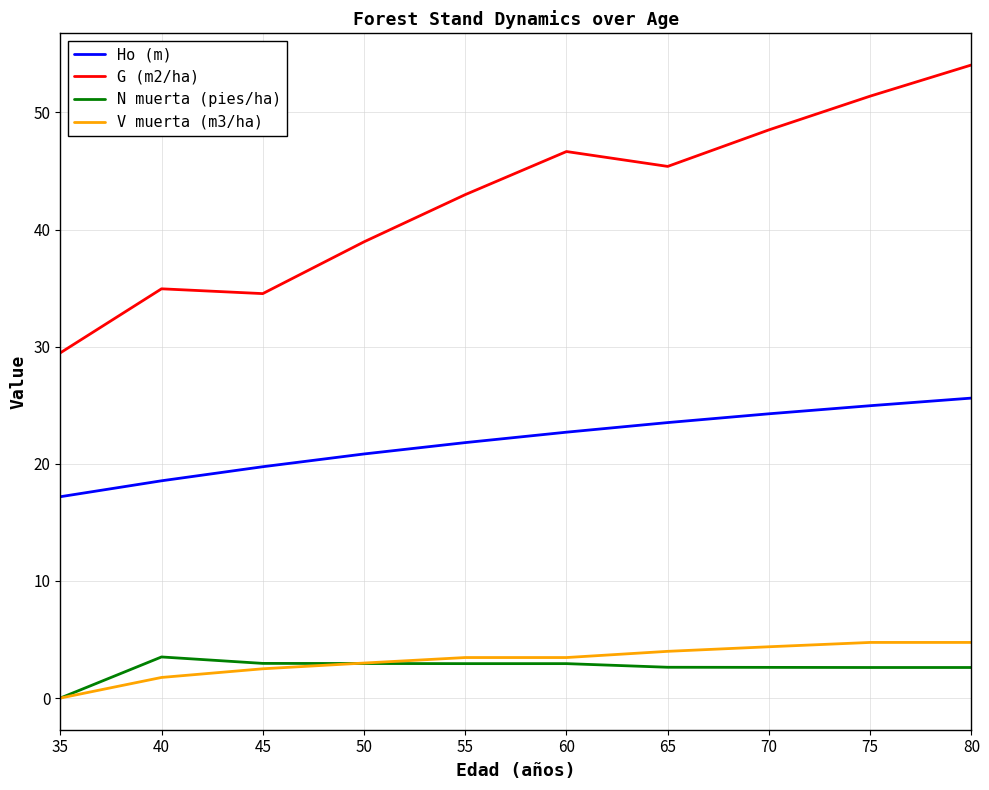

Rank the categories by Ho (m) value from highest to lowest.

80, 75, 70, 65, 60, 55, 50, 45, 40, 35